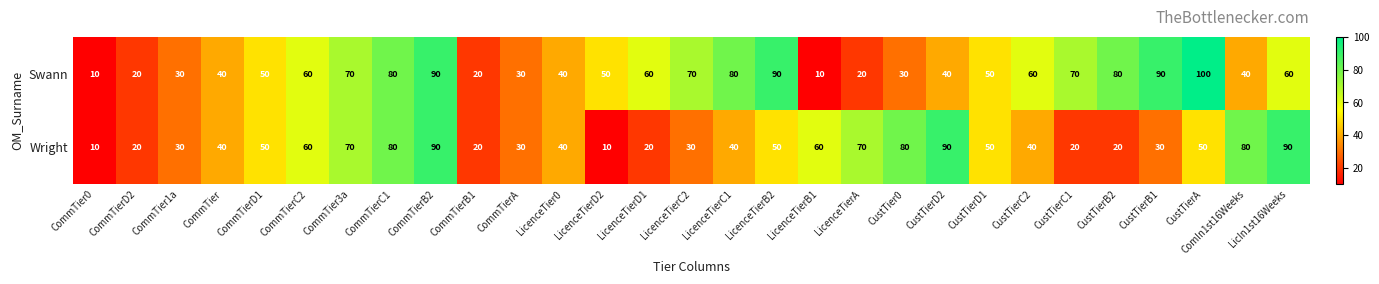

What is the difference between the second highest and minimum values in the Wright series?

80